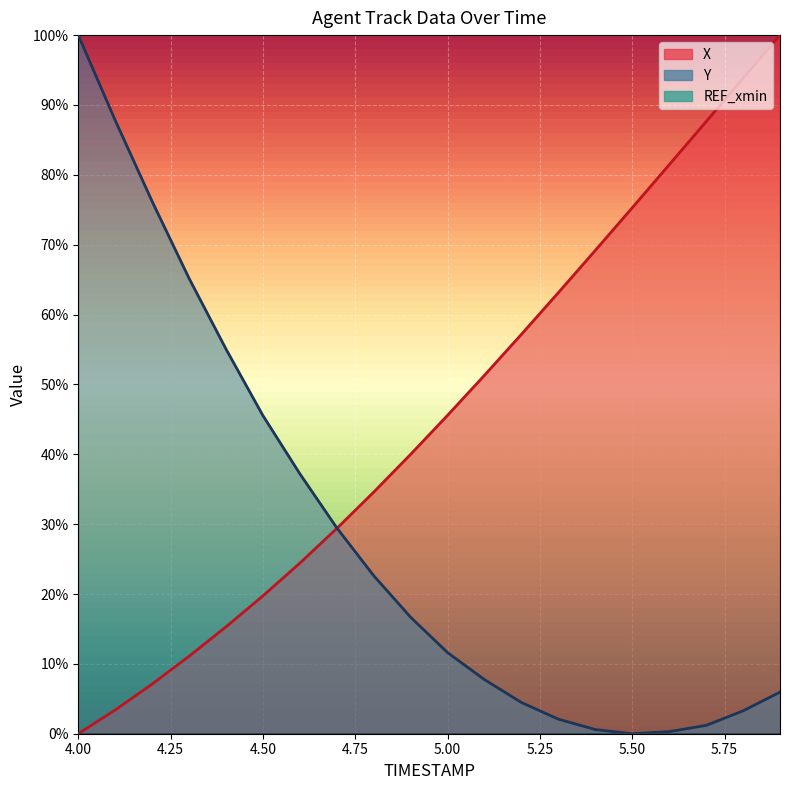

Rank the series by their average value, from highest to lowest.

X, Y